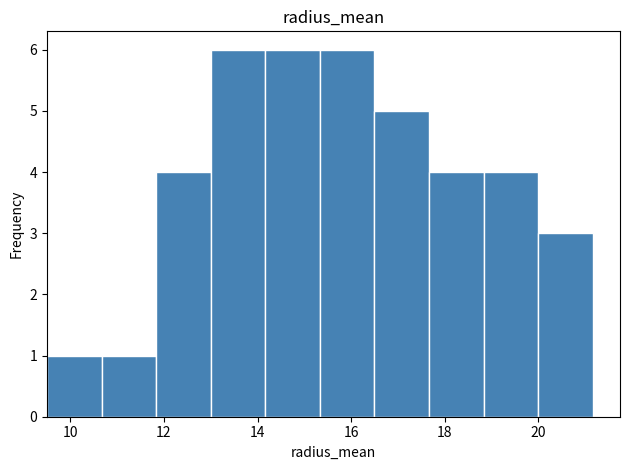

Reading left to right, transcribe this chart: for each bar, give the range it covers on the x-axis and its height. Neither the bar edges nor the heights are printed on the chart, so give them approximately, as read against the axes.

9.6 to 10.6: 1
10.6 to 11.8: 1
11.8 to 13.0: 4
13.0 to 14.2: 6
14.2 to 15.4: 6
15.4 to 16.4: 6
16.4 to 17.6: 5
17.6 to 18.8: 4
18.8 to 20.0: 4
20.0 to 21.2: 3